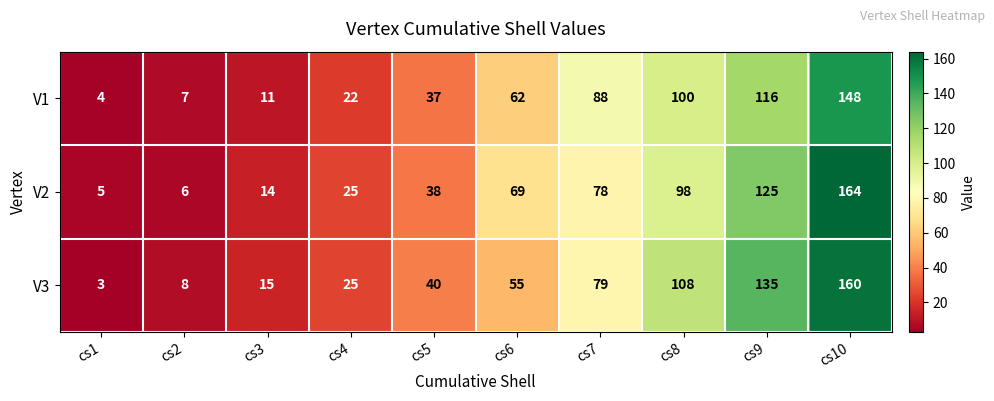

At cs10, list the series in order from smallest to largest.

V1, V3, V2